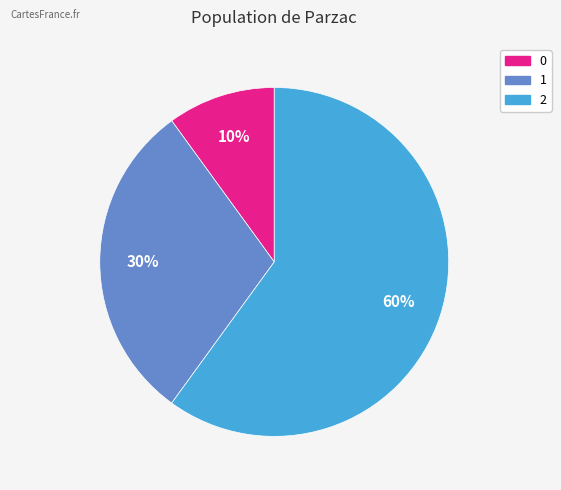

To the nearest percent, what is the difference between the largest and smallest slice percentages?

50%